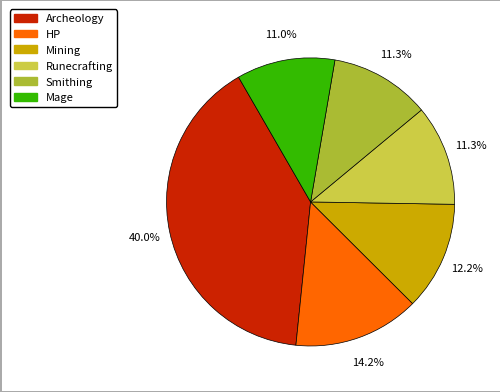

Approximately how many times larger is the value at HP compared to Archeology?

0.4